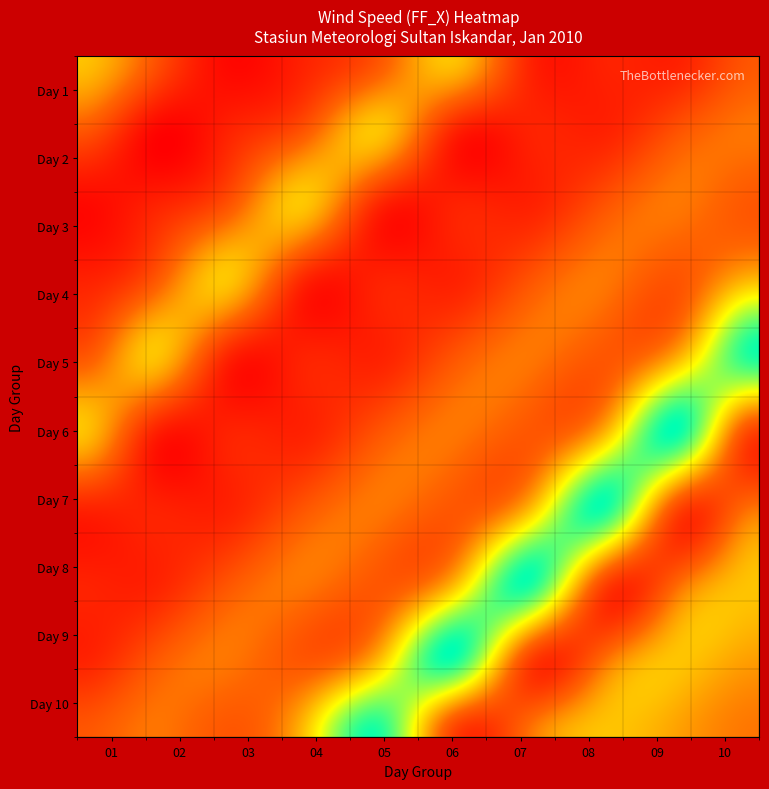

Reading left to right, what are all the values shown in this chart?

01: 11	8	5	6	8	11	6	6	6	8
02: 8	5	6	8	11	6	6	6	8	9
03: 5	6	8	11	6	6	6	8	9	8
04: 6	8	11	6	6	6	8	9	8	11
05: 8	11	6	6	6	8	9	8	11	16
06: 11	6	6	6	8	9	8	11	16	7
07: 6	6	6	8	9	8	11	16	7	9
08: 6	6	8	9	8	11	16	7	9	11
09: 6	8	9	8	11	16	7	9	11	10
10: 8	9	8	11	16	7	9	11	10	9